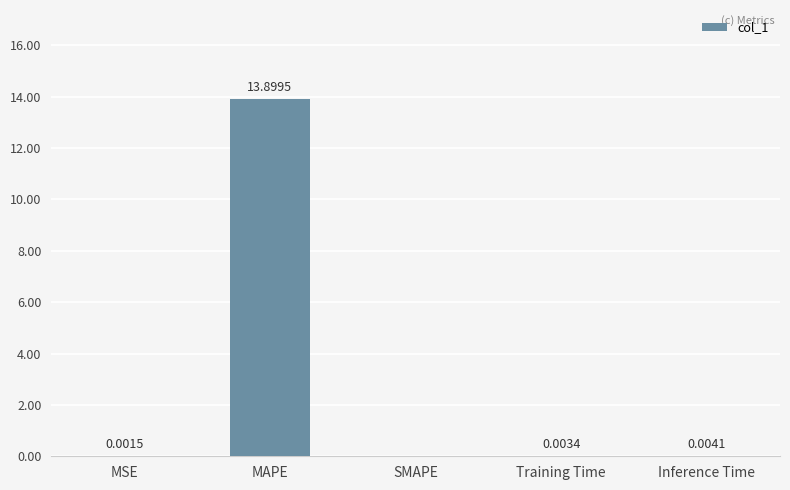

The value at MSE is 0.0. True or false?

True